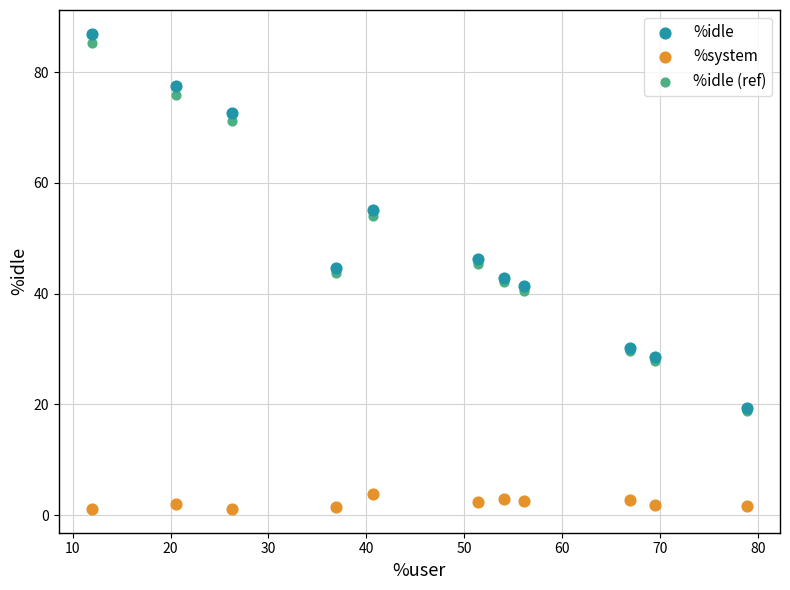

In the %idle series, what Y value is closest to 53?

55.1